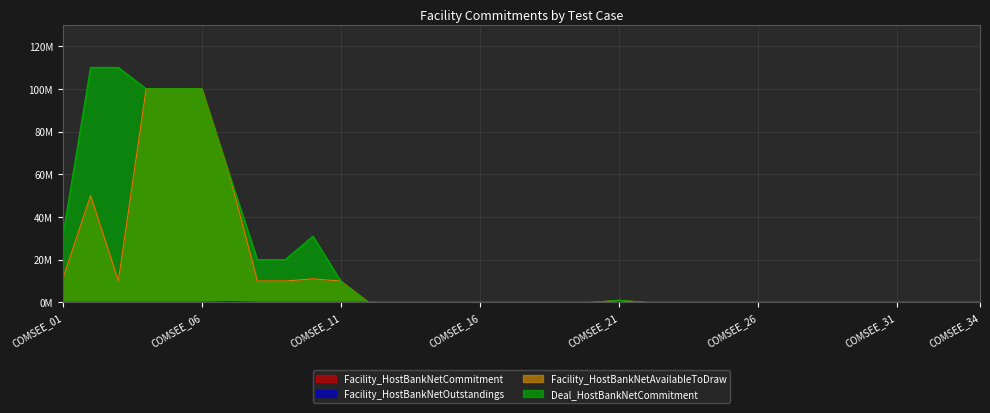

Which has a higher value, COMSEE_26 or COMSEE_10?

COMSEE_10